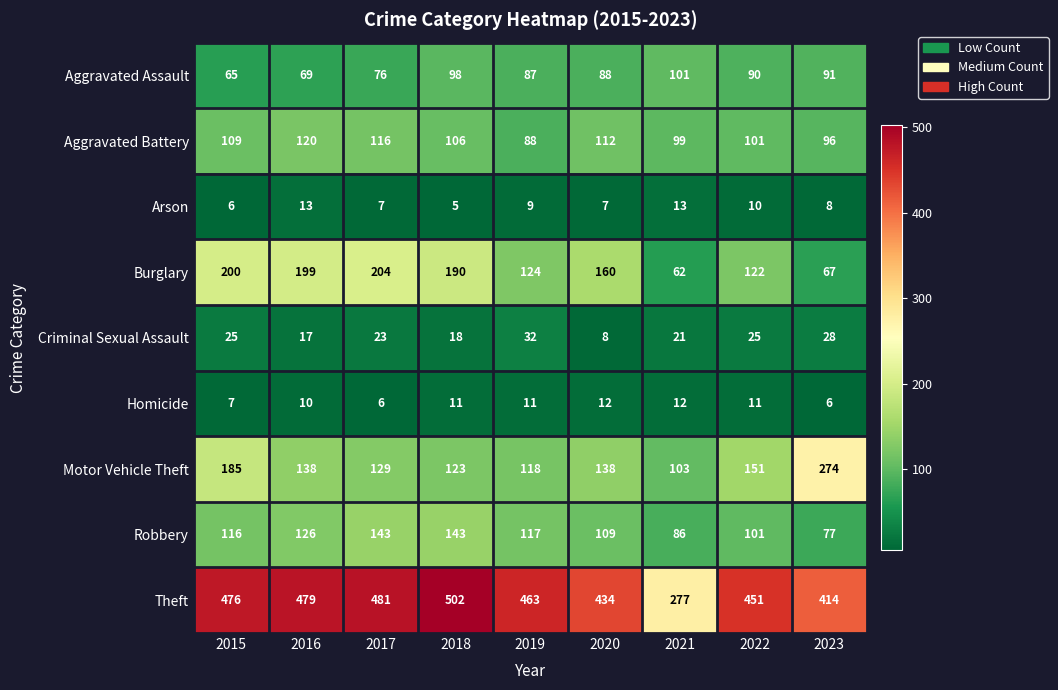

What is the difference between the highest and lowest values at 2023?

408